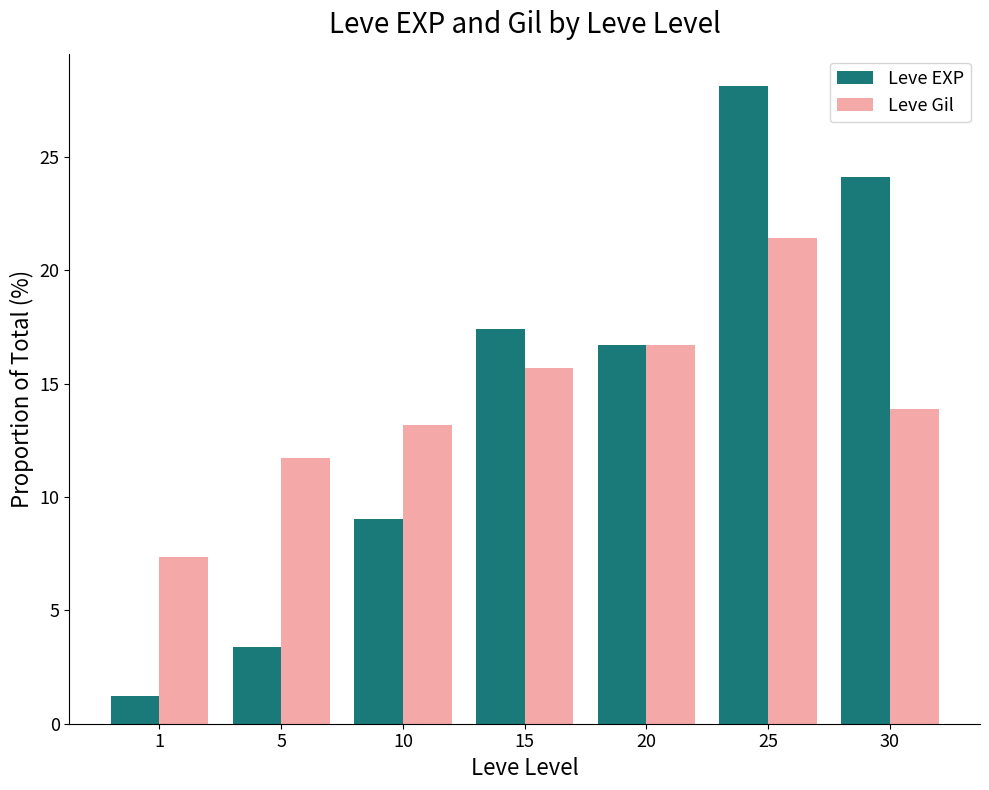

The Leve EXP series shows 8.9 at 20. True or false?

False